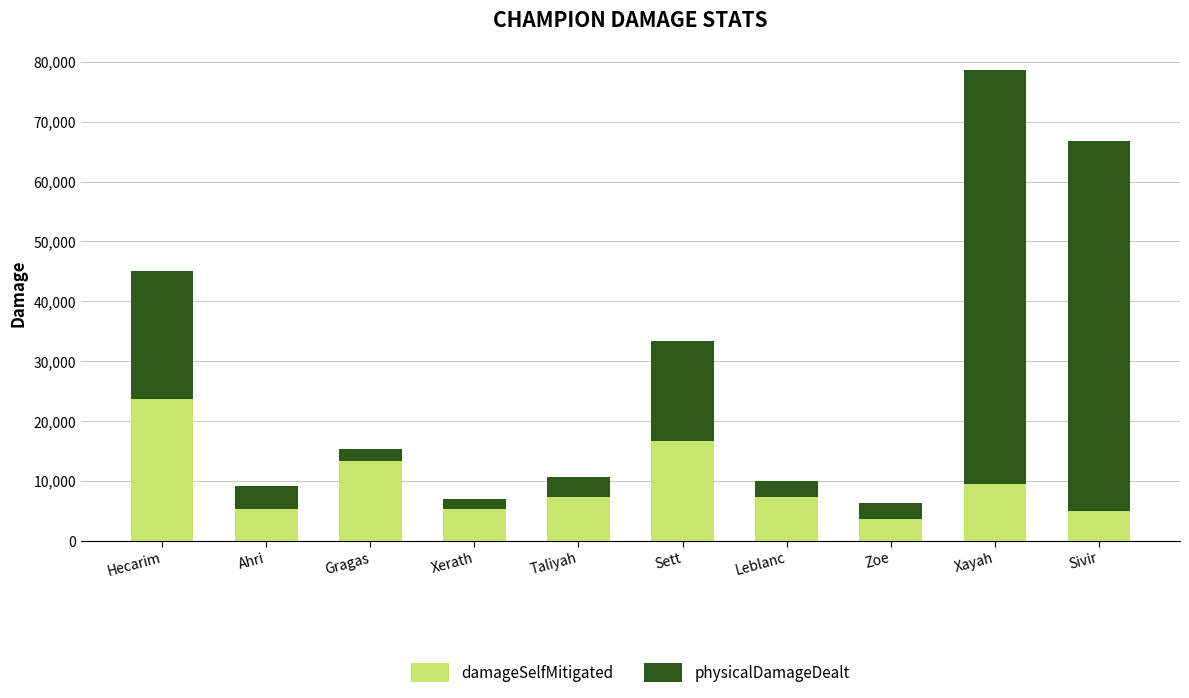

What is the total value across all series at Leblanc?

9921